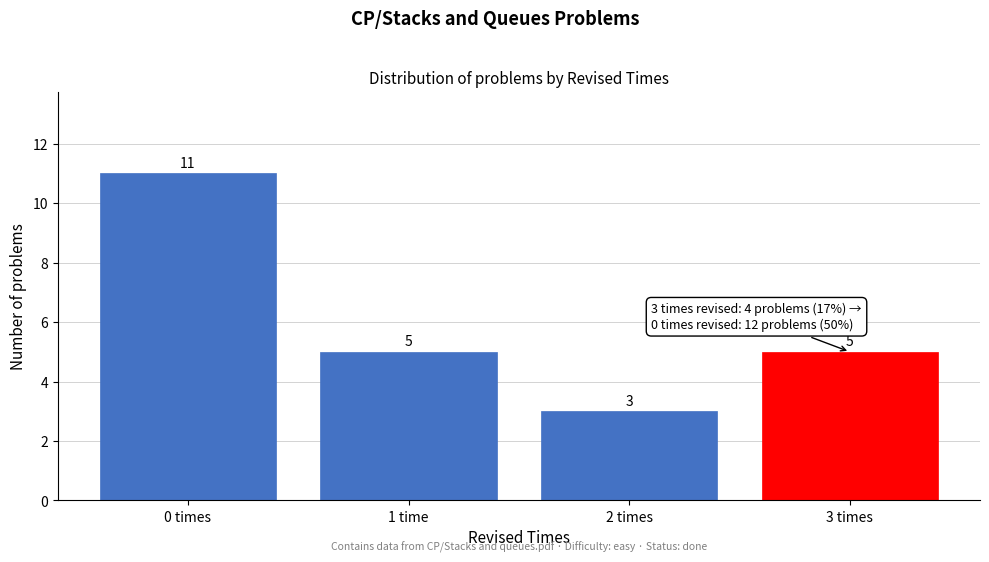

Reading right to left, what are all the values shown in this chart?

3 times=5	2 times=3	1 time=5	0 times=11